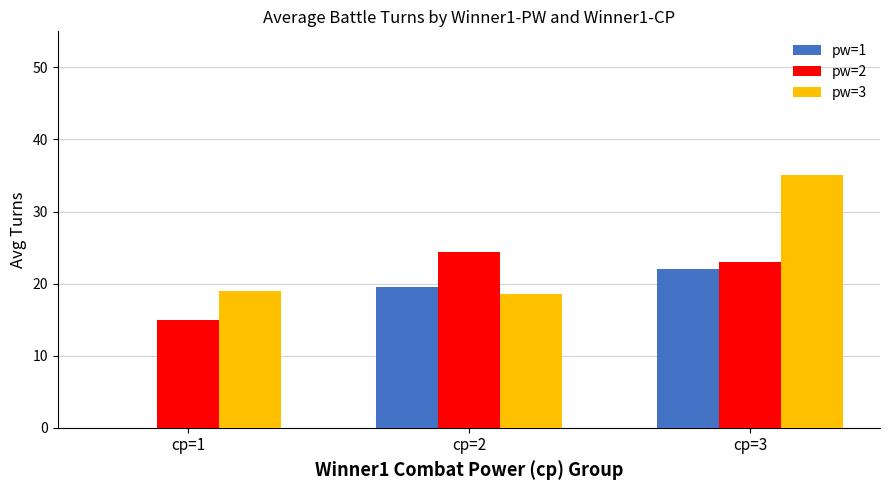

Between cp=2 and cp=3, which series saw the biggest shift?

pw=3